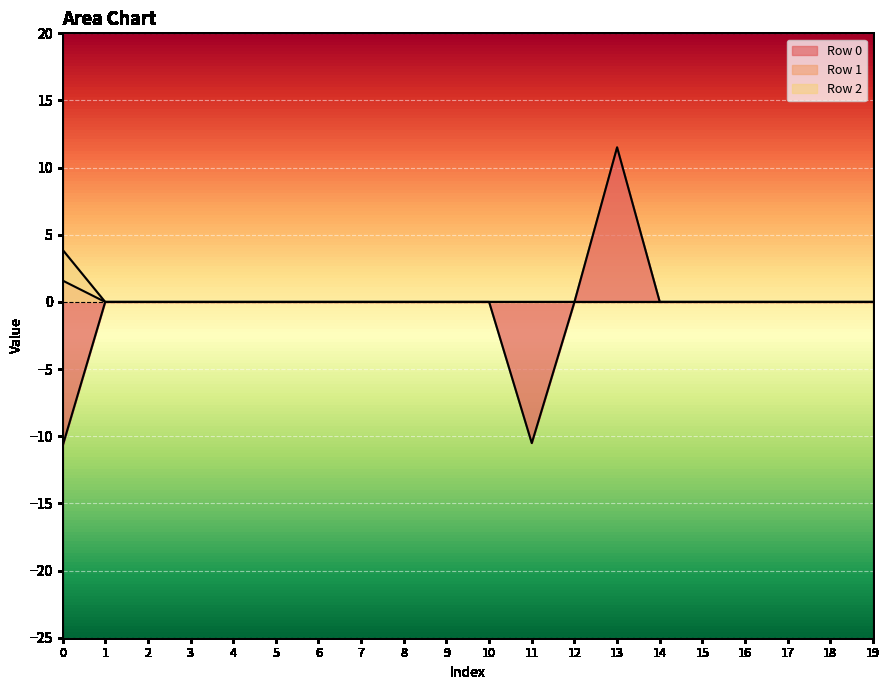

Is it true that Row 1 equals 0.0 at 16?

True